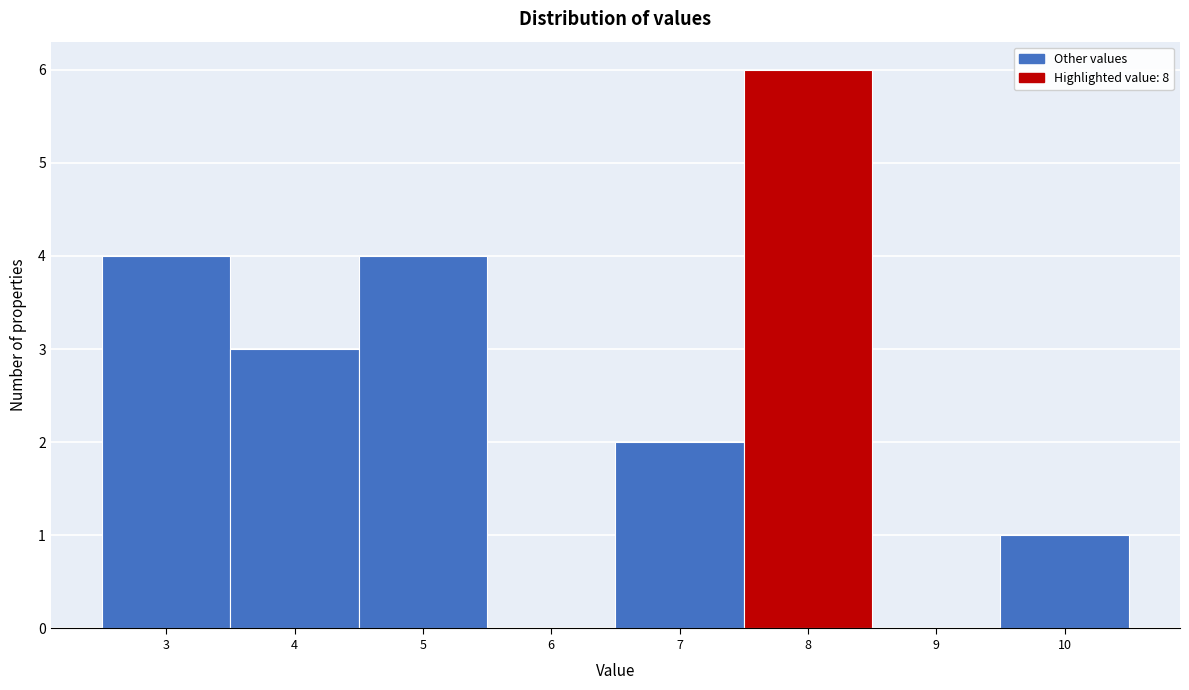

Over which range of the x-axis is the bar tallest?

7.5 to 8.5